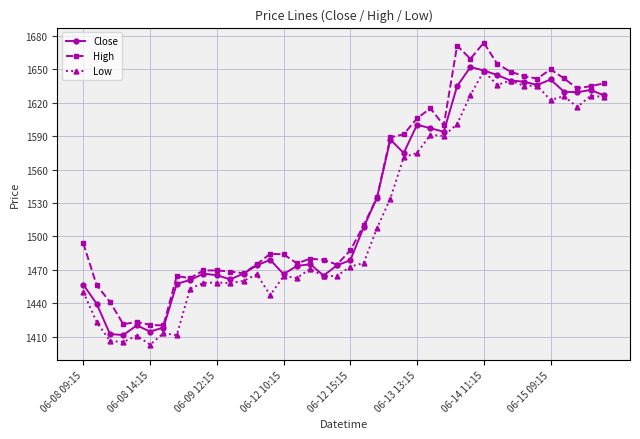

True or false: High and Low cross at least once.

False